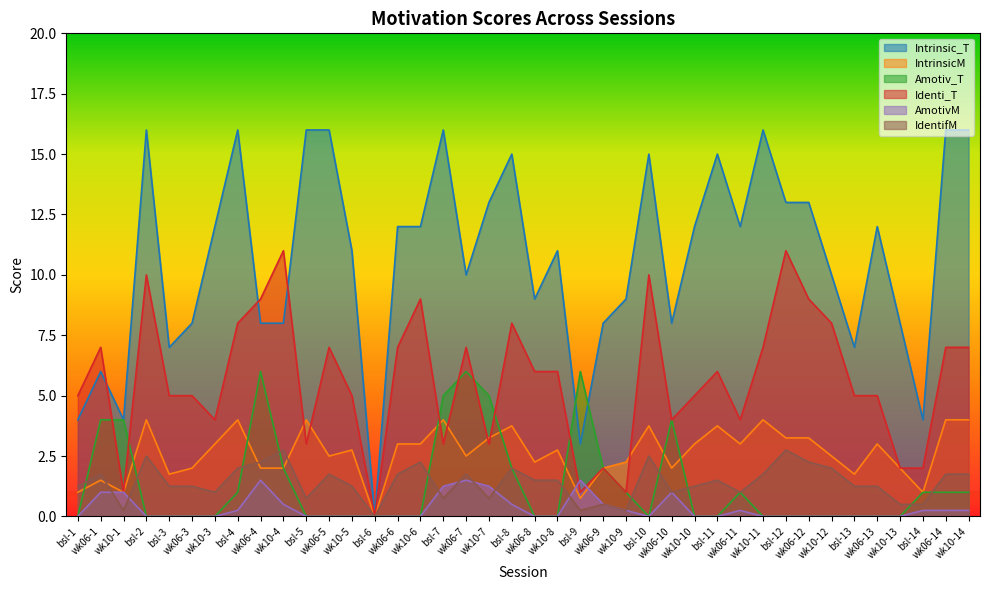

In IntrinsicM, how many points are lower than both neighbors (excluding endpoints)?

11